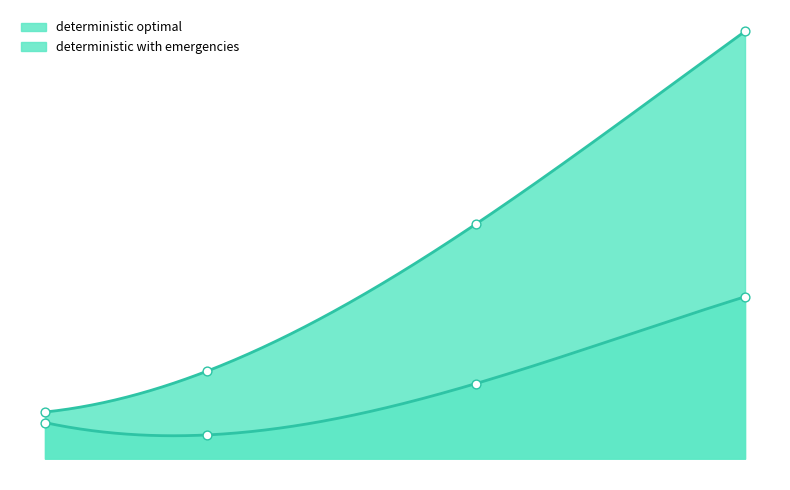

At which category is the sum across all series the highest?

200